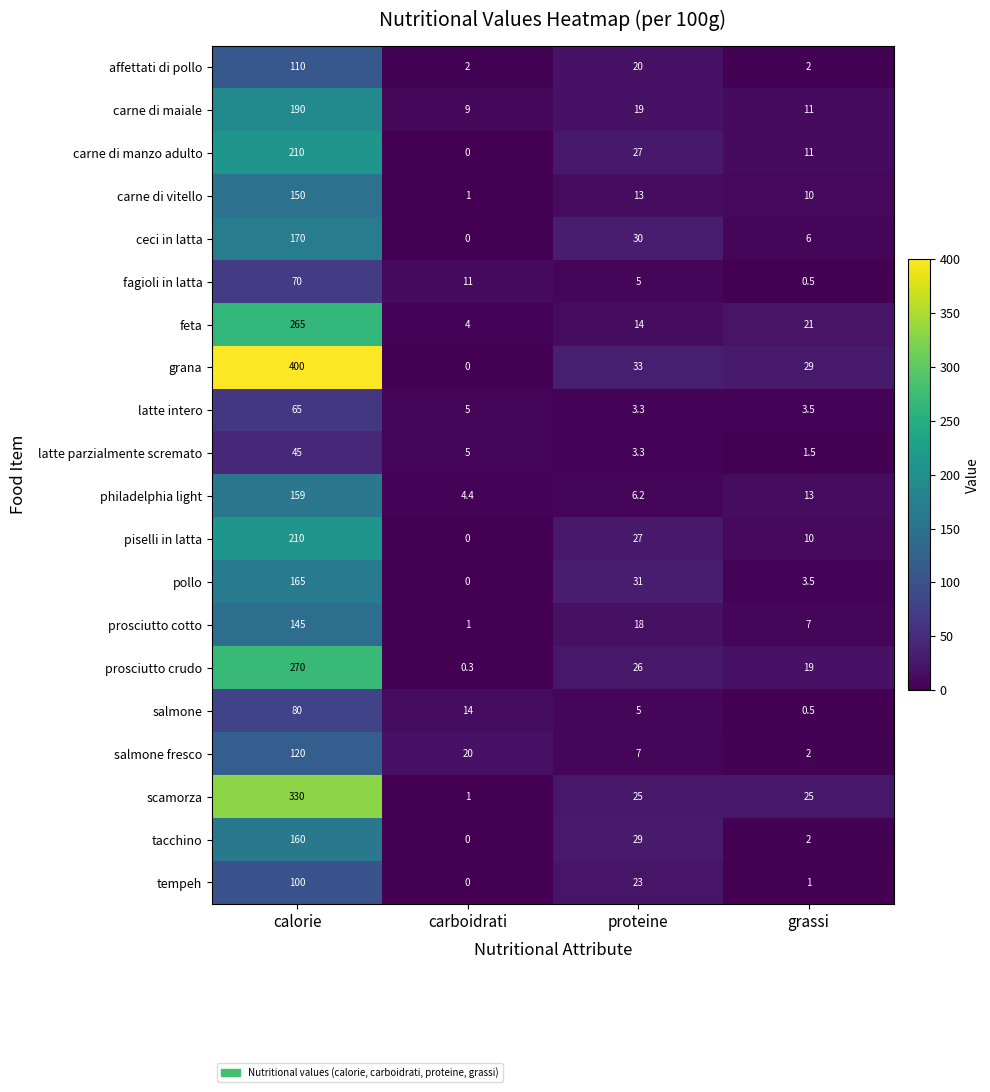

True or false: ceci in latta has a value of 13.9 at proteine.

False